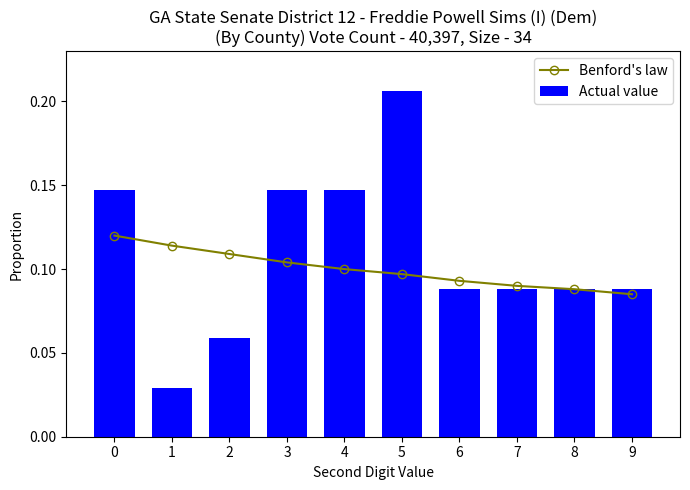

The value of Actual value at 1 is 0.0. True or false?

True